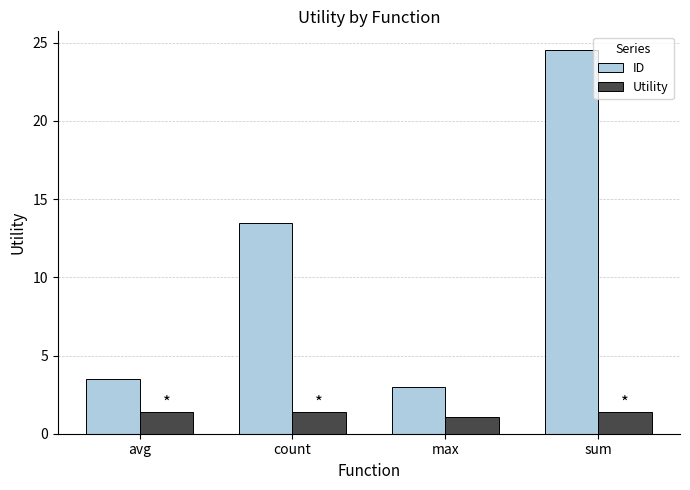

Between count and max, which series saw the biggest shift?

ID